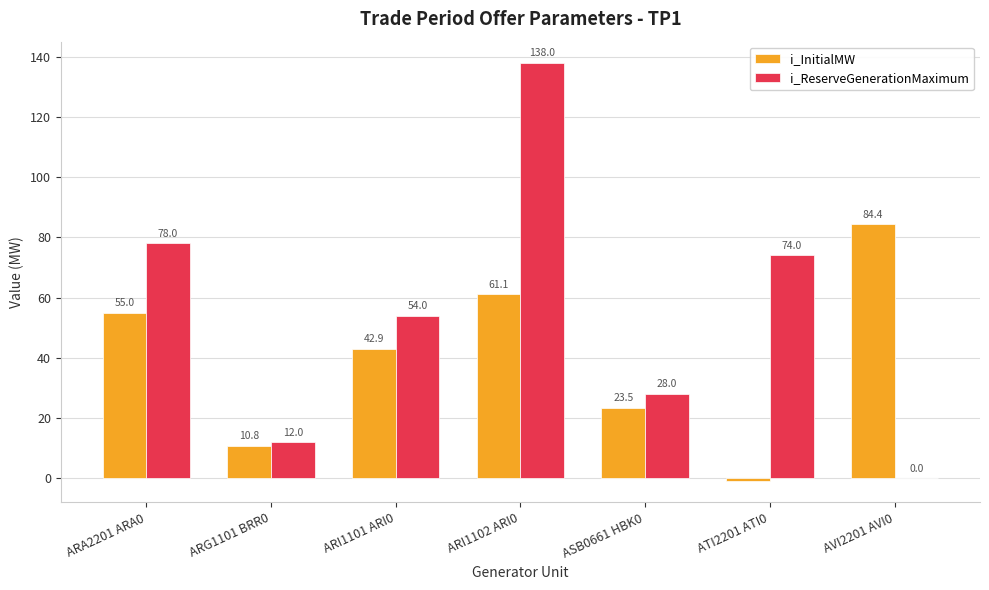

How many positive values does the i_InitialMW series have?

6